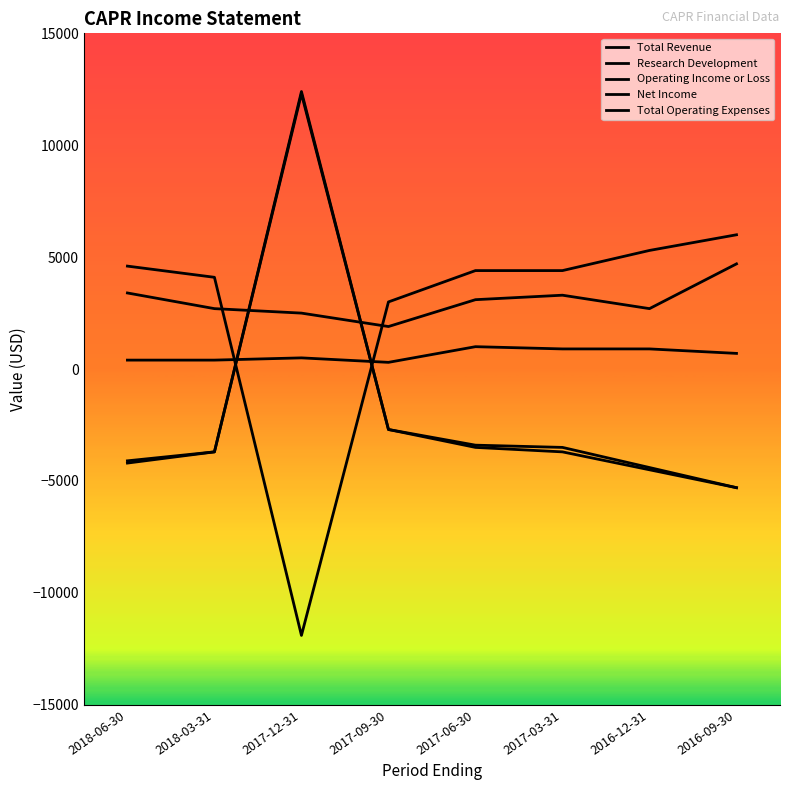

True or false: Total Operating Expenses and Operating Income or Loss intersect in this chart.

True